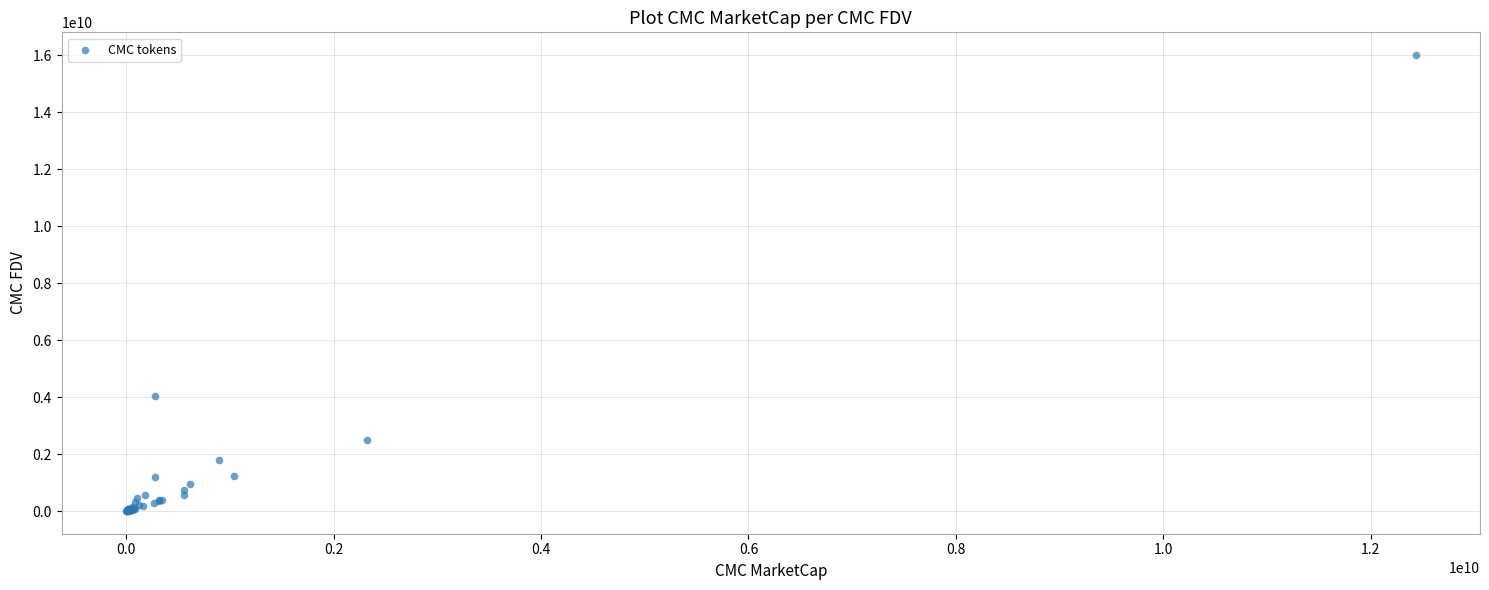

What Y value in the scatter plot is closest to 8004425427?

4056231302.1